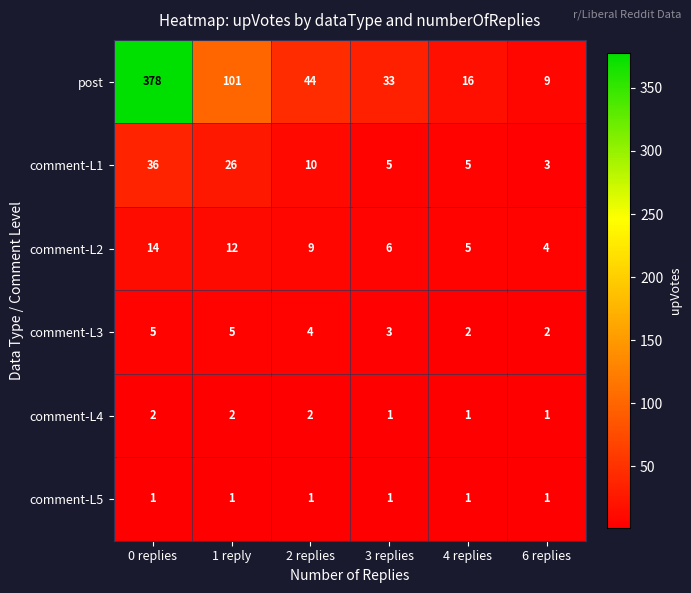

What is the spread (max minus min) of values at 1 reply?

100